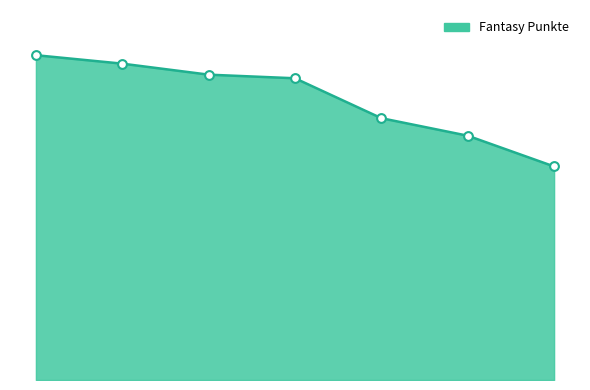

Is this an area chart (filled region under the line)?

Yes